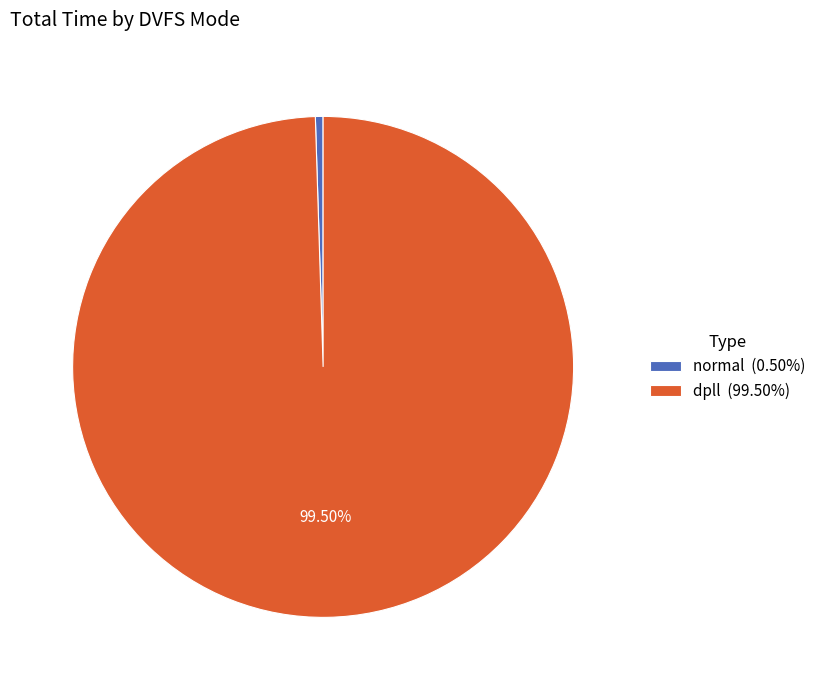

Does dpll represent more than half of the total?

Yes